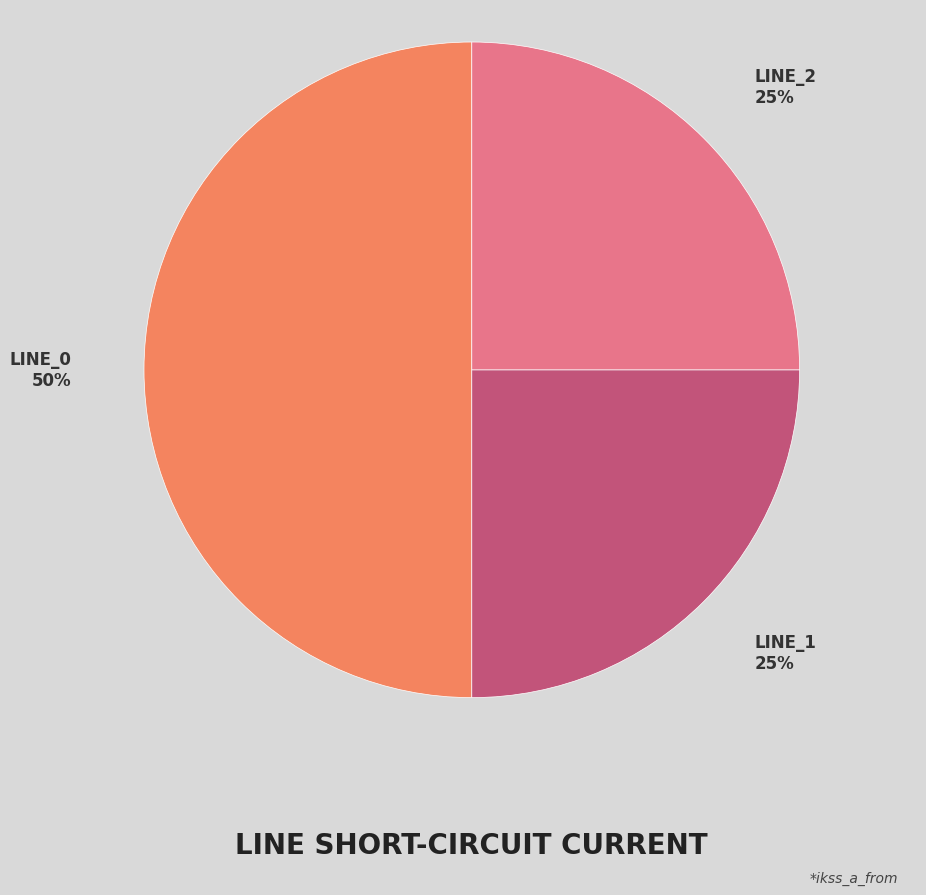

To the nearest percent, what is the average slice percentage?

33%